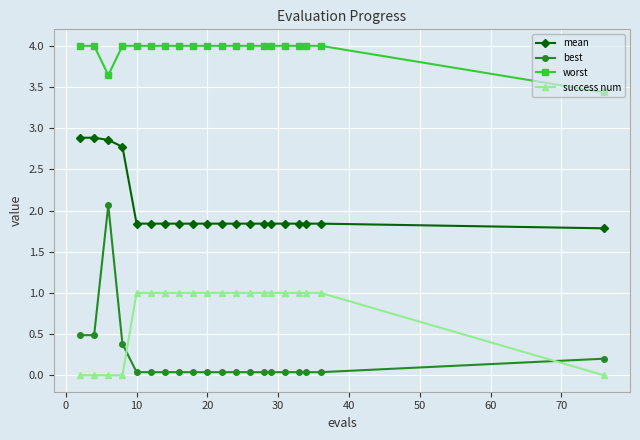

Which series has the widest spread of values?

best